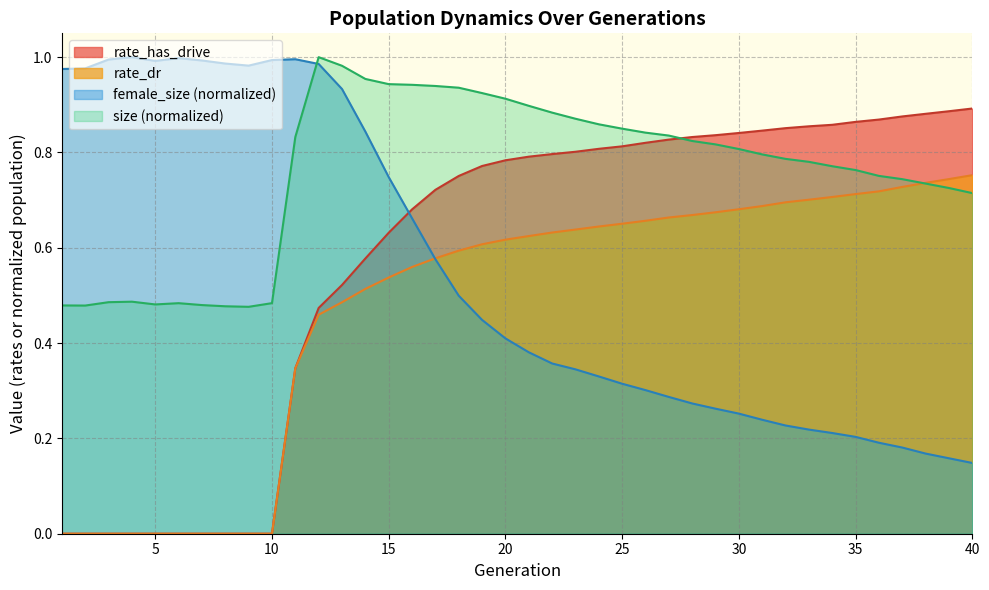

What is the difference between the maximum and minimum values in the size series?

0.5